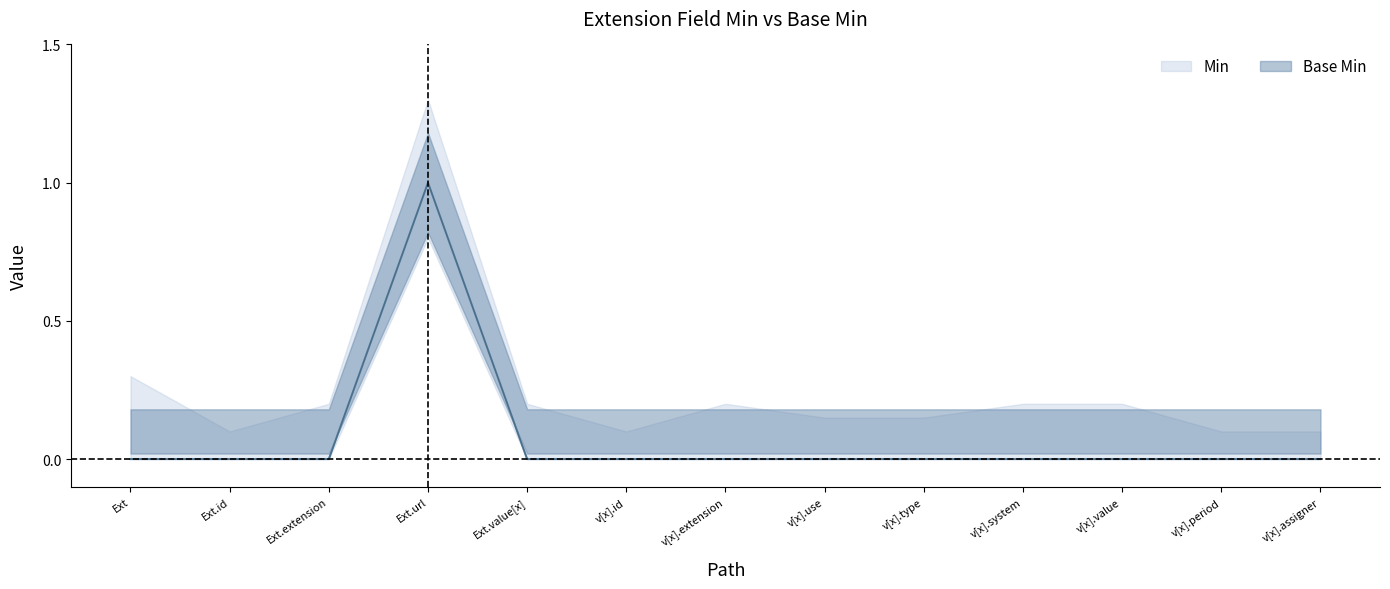

Between Ext.extension and v[x].period, which is larger?

Ext.extension